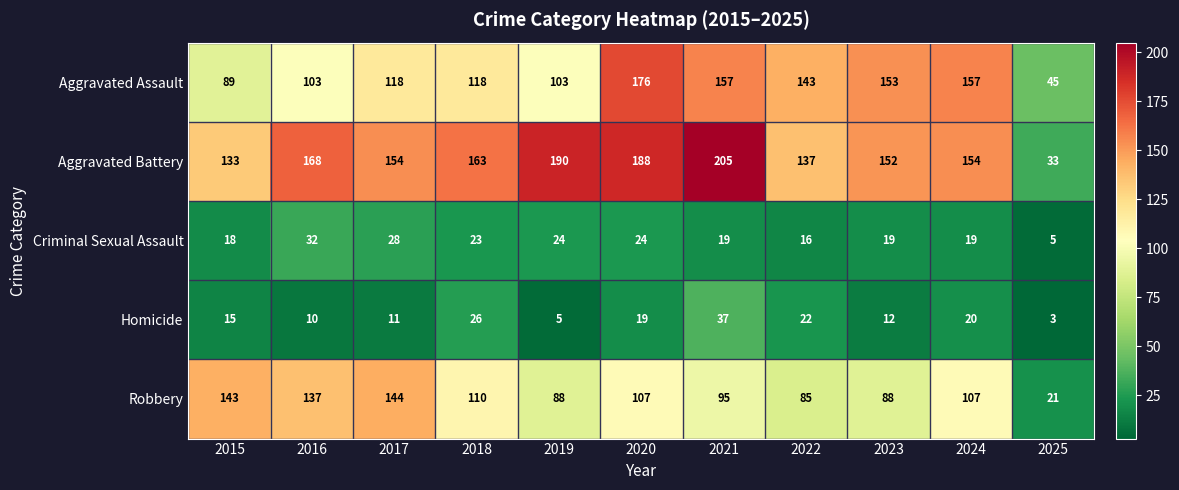

Rank the series by their maximum value, from lowest to highest.

Criminal Sexual Assault, Homicide, Robbery, Aggravated Assault, Aggravated Battery